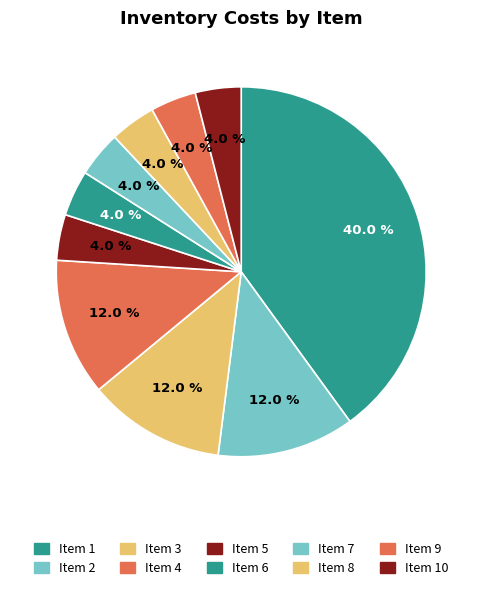

How many slices are in this pie chart?

10